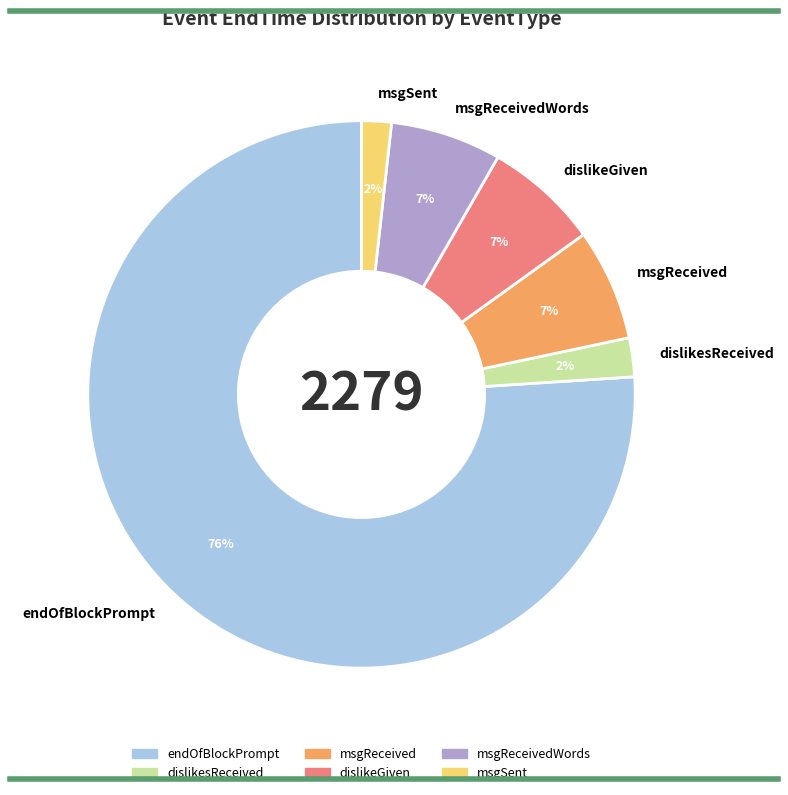

Is it true that msgReceivedWords is 7% of the pie?

True